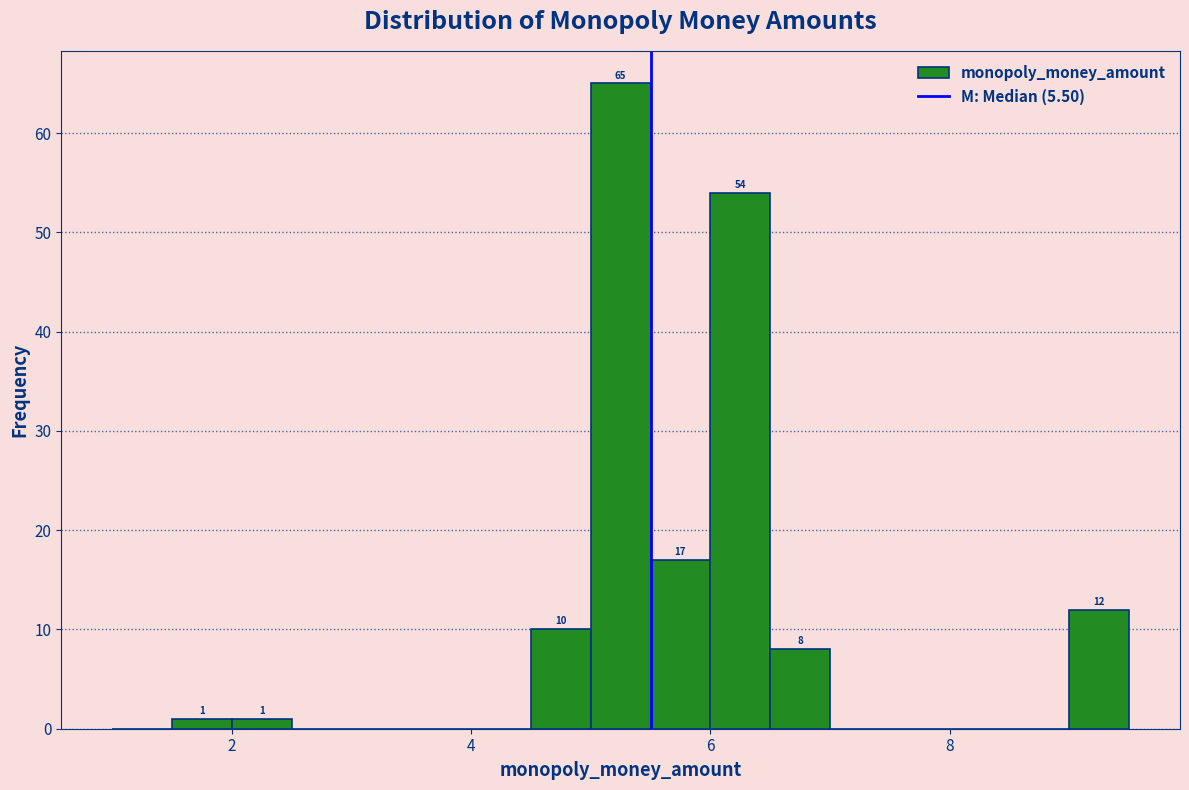

Read against the x-axis, roughly where is the centre of the tallest bar?

5.2